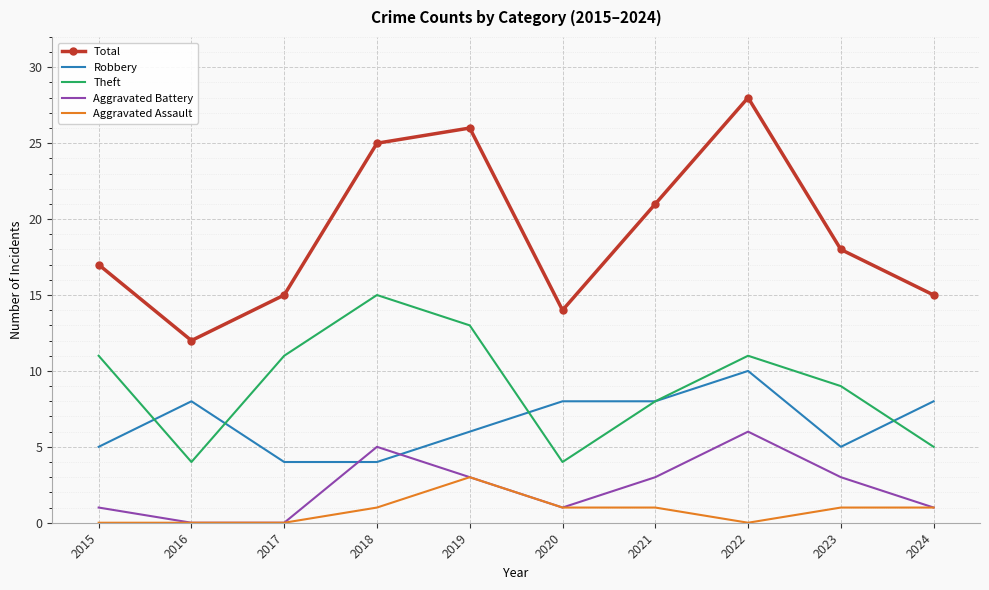

What value does the Robbery series have at 2021?

8